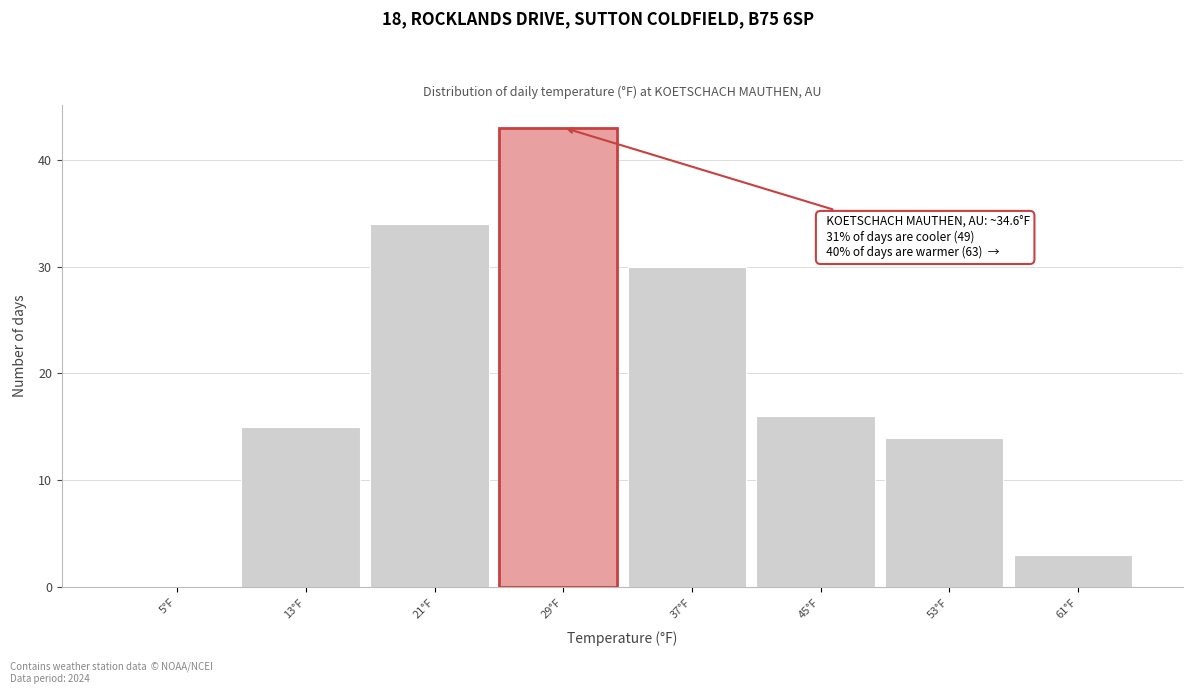

Reading right to left, extract all data points from this chart.

61°F=3	53°F=14	45°F=16	37°F=30	29°F=43	21°F=34	13°F=15	5°F=0